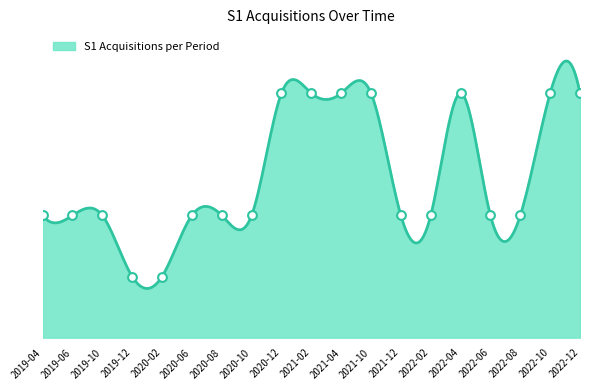

What is the ratio of the value at 2022-06 to the value at 2022-10?

0.5